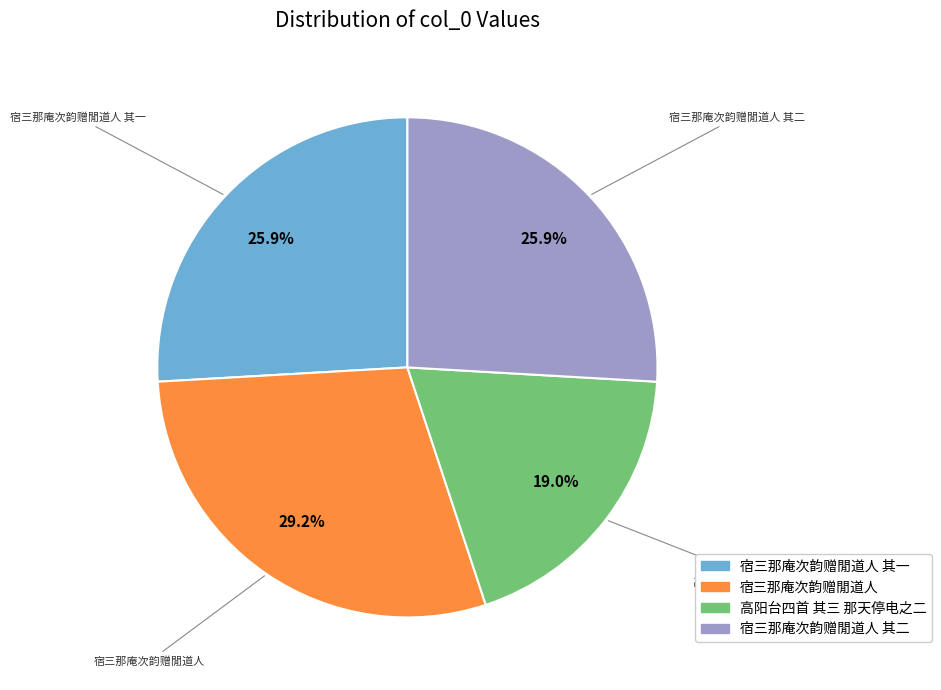

Do 宿三那庵次韵赠閒道人 and 宿三那庵次韵赠閒道人 其一 together represent more than half of the pie?

Yes